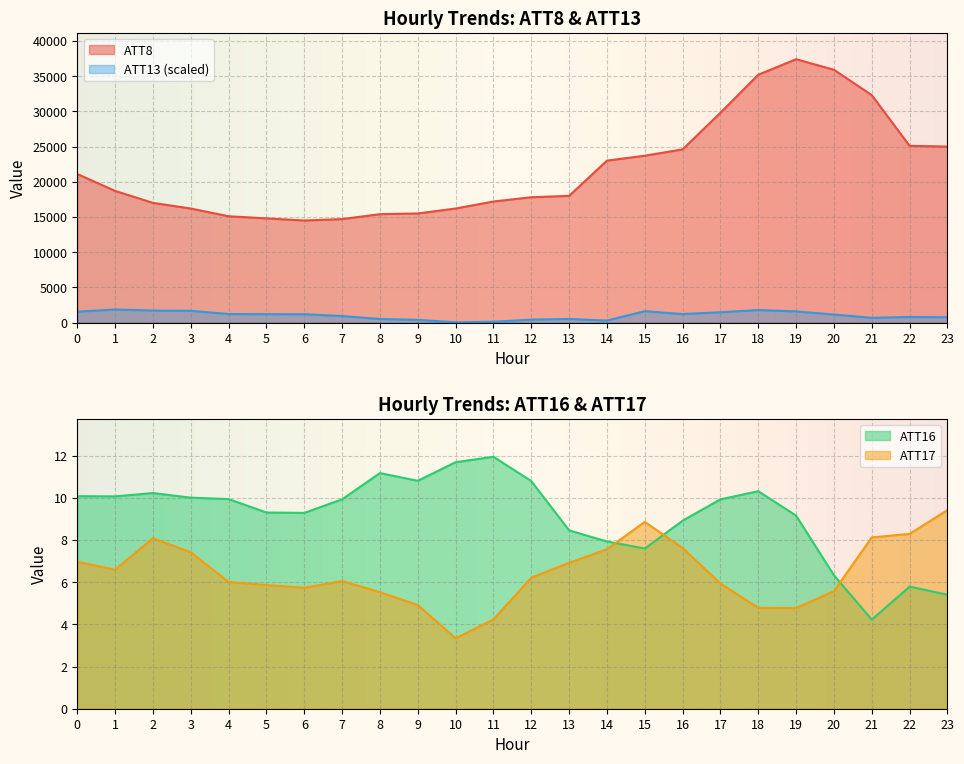

True or false: ATT8 and ATT13 intersect in this chart.

False